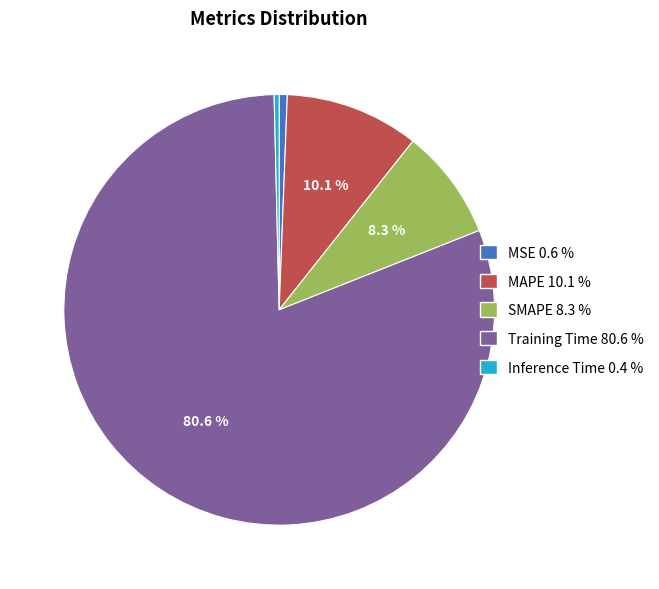

Which has a higher value, MAPE or SMAPE?

MAPE